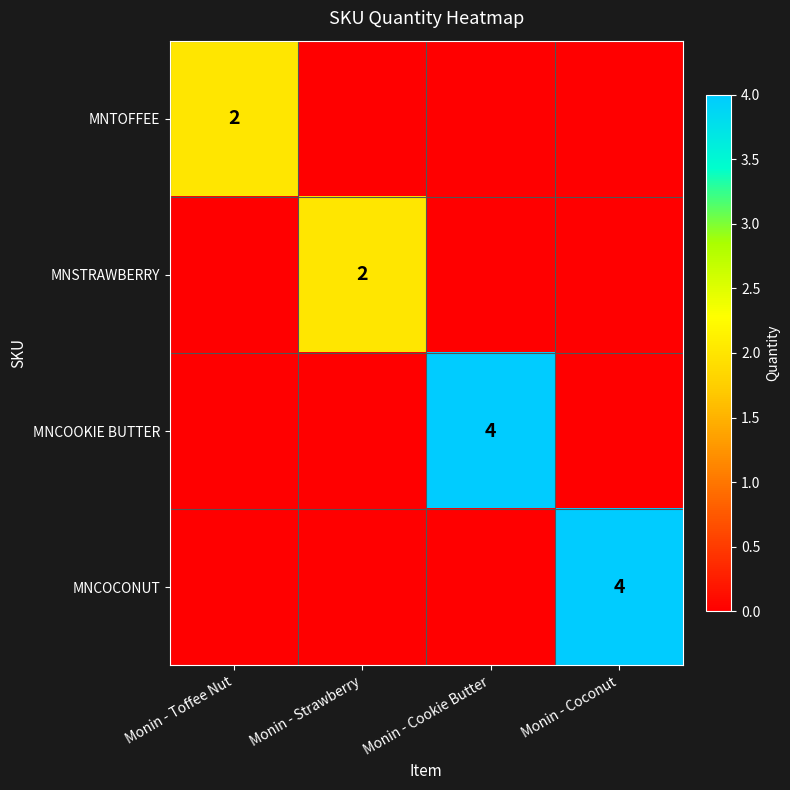

What value does the MNCOOKIE BUTTER series have at Monin - Cookie Butter?

4